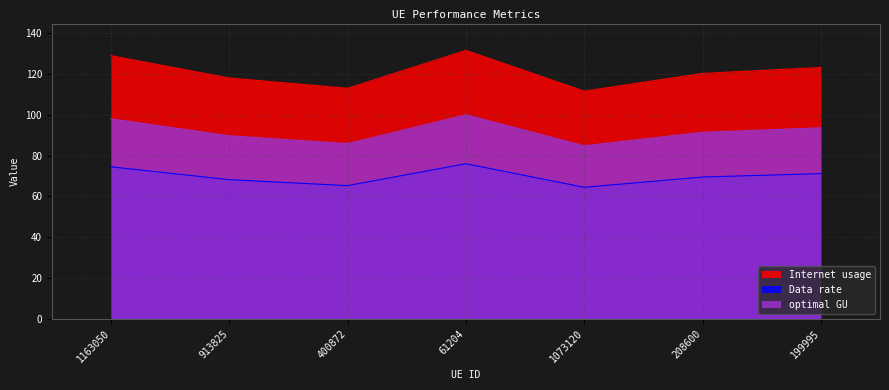

At which category does optimal GU reach its first local peak?

61204